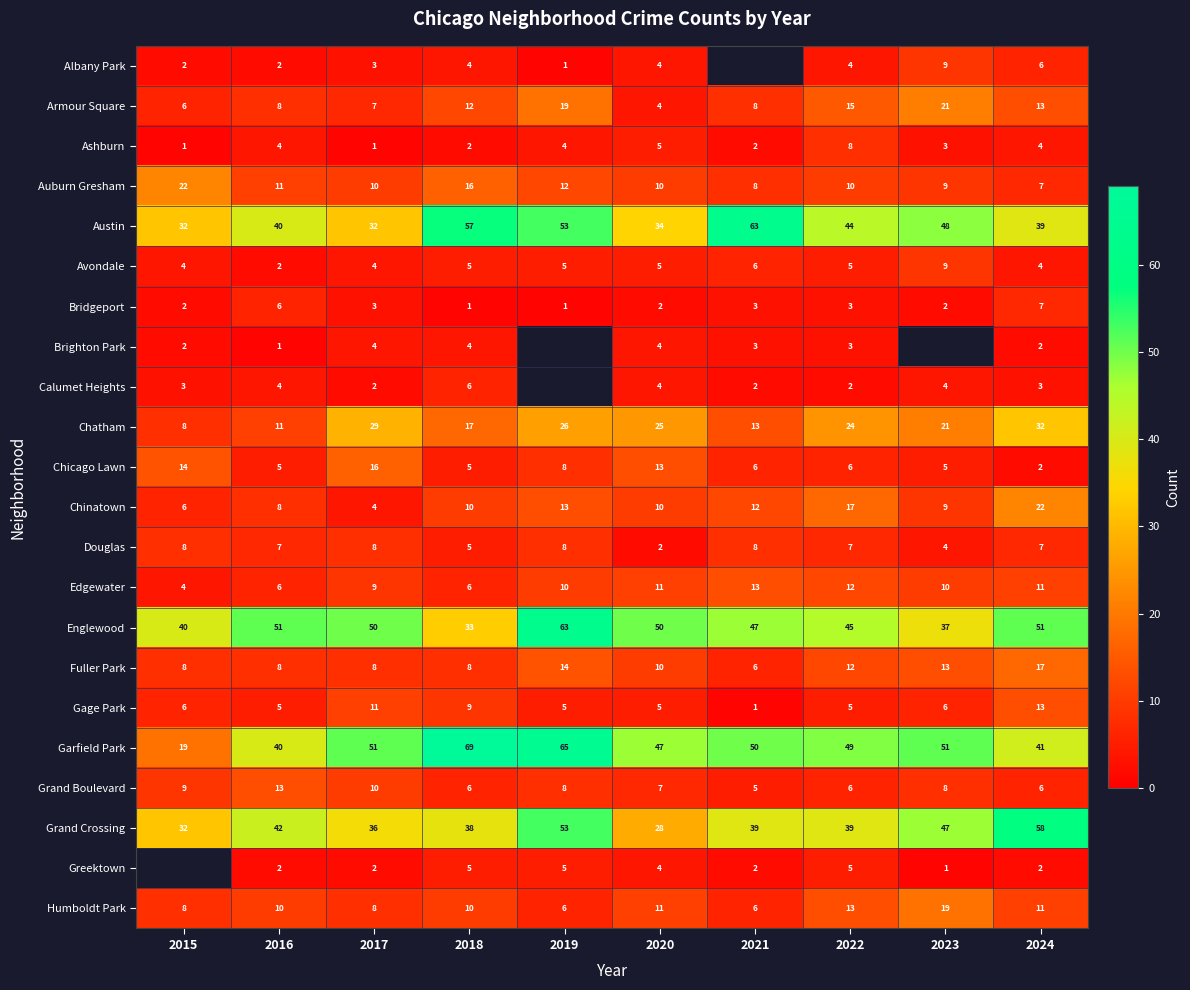

The value of Brighton Park at 2017 is 5.7. True or false?

False